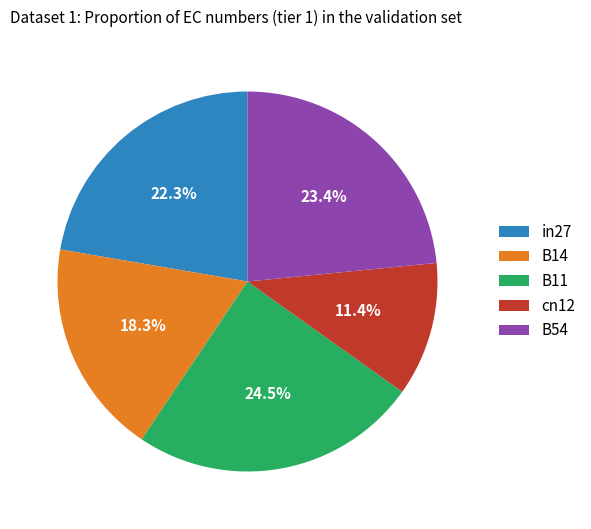

True or false: B54 accounts for 35% of the total.

False